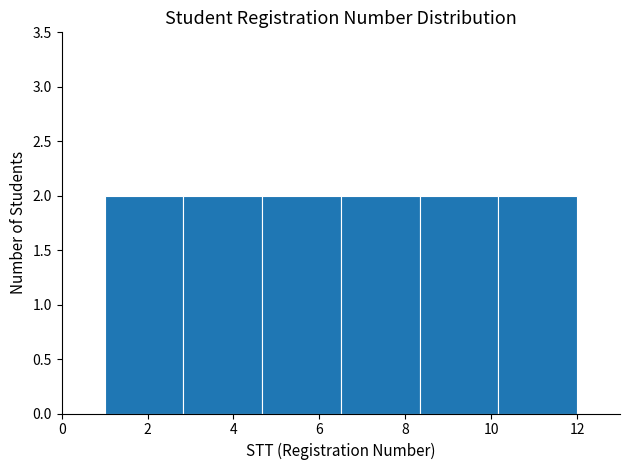

How tall is the bar that spans 4.6 to 6.6 on the x-axis? Neither the bar edges nor the heights are printed on the chart, so give them approximately, as read against the axes.

2